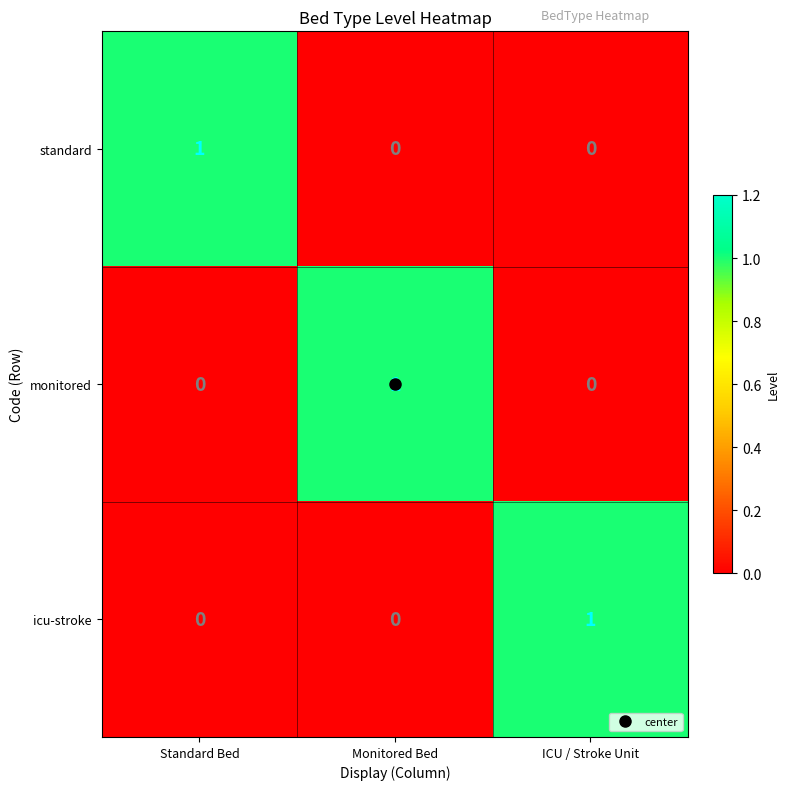

The standard series shows 2 at Standard Bed. True or false?

False